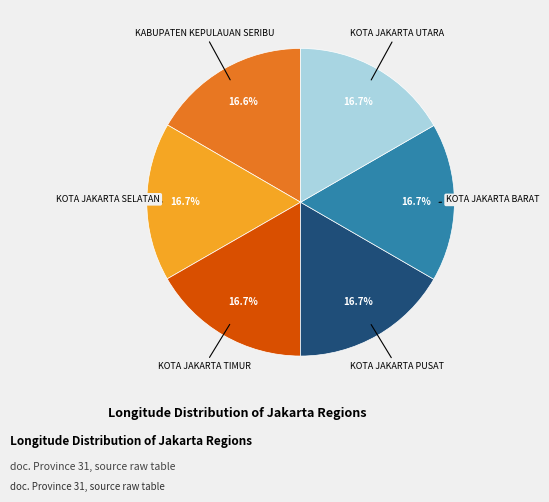

Combined, do KOTA JAKARTA SELATAN and KOTA JAKARTA PUSAT account for over 50%?

No